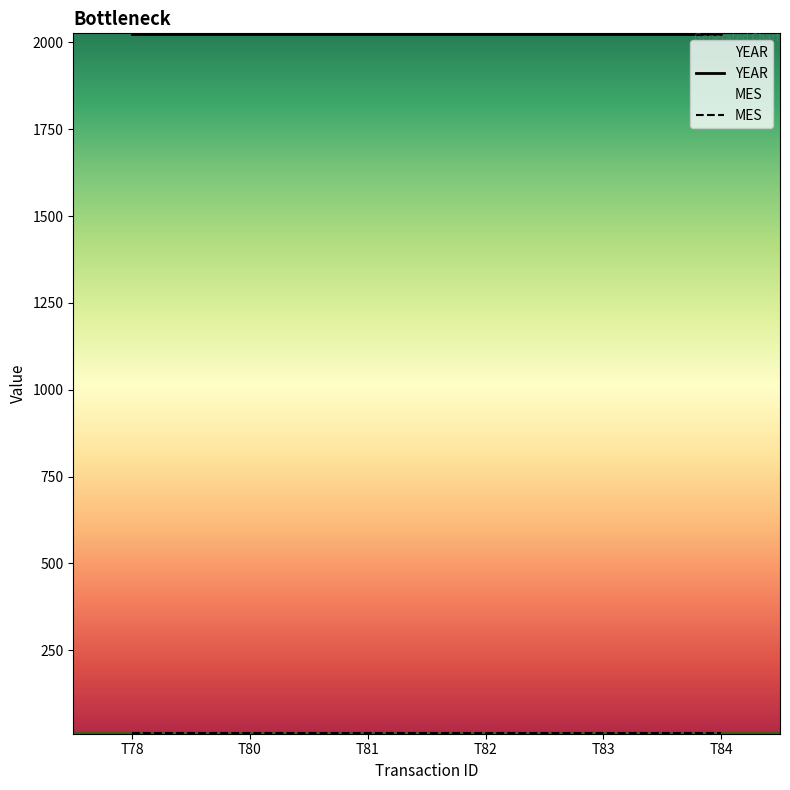

Is the value of MES at T81 greater than the value of YEAR at T82?

No